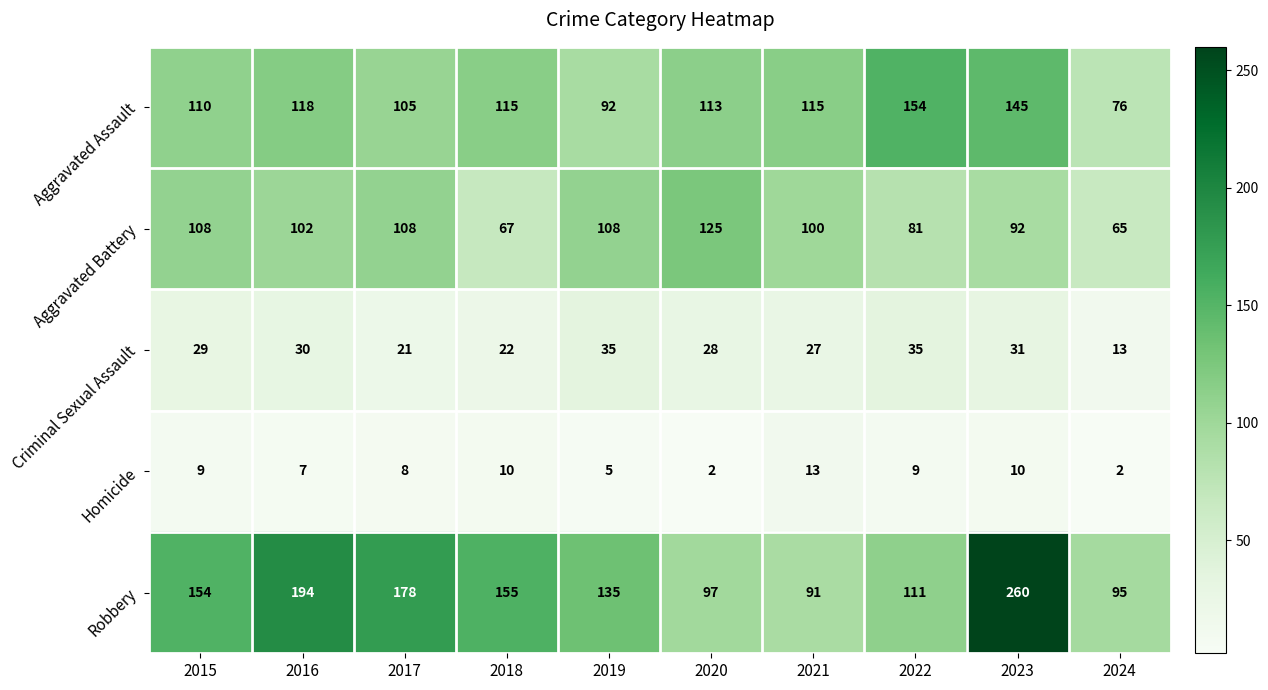

How many distinct data groups are displayed?

5